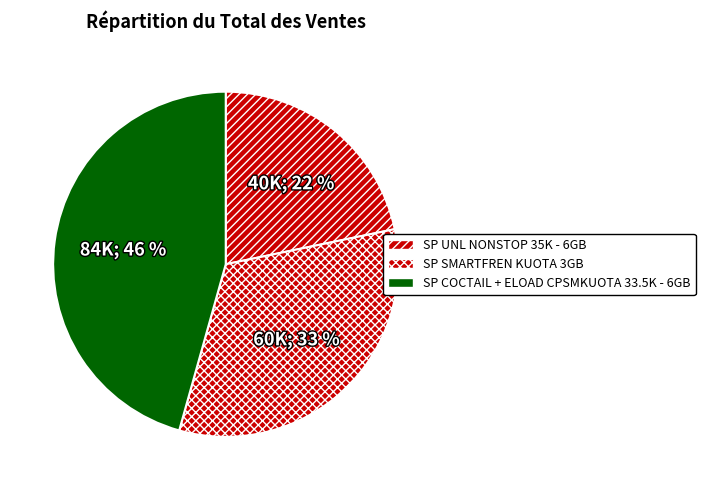

How many segments does this pie chart have?

3